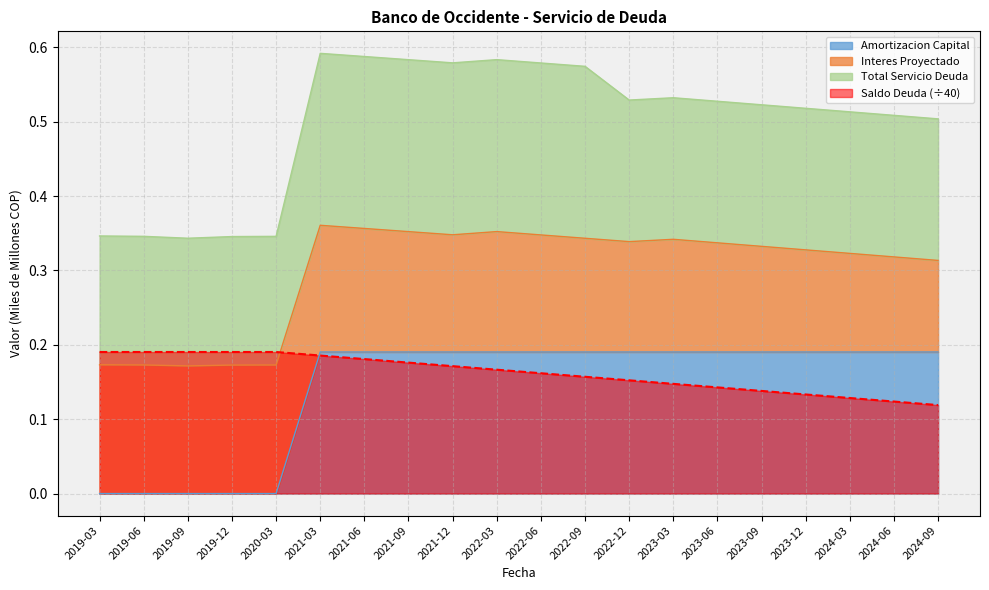

Is it true that Interes Proyectado equals 0.1 at 2023-06?

False